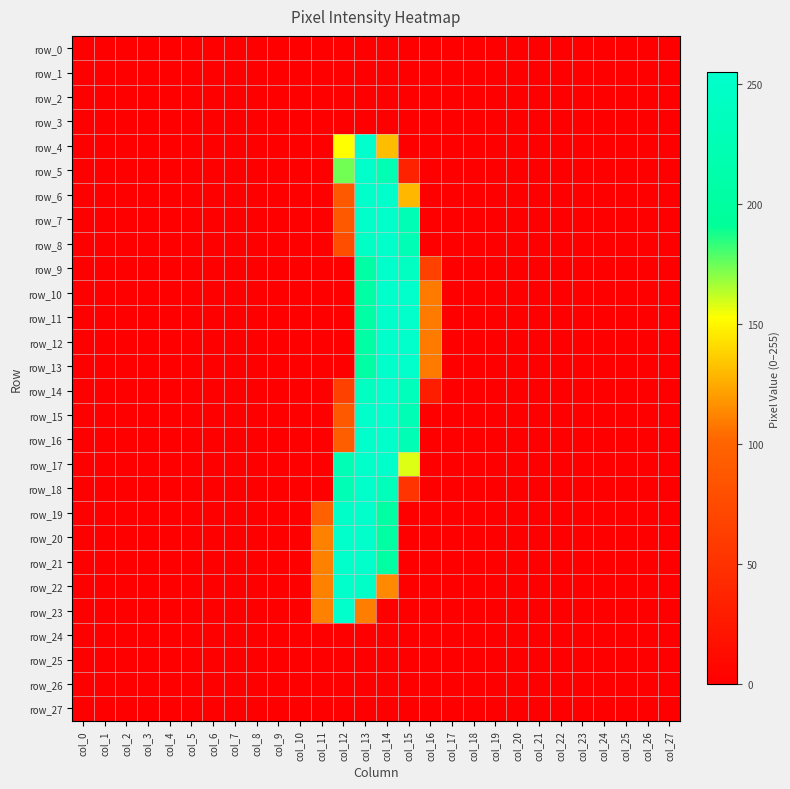

The value of row_23 at col_17 is 0. True or false?

True